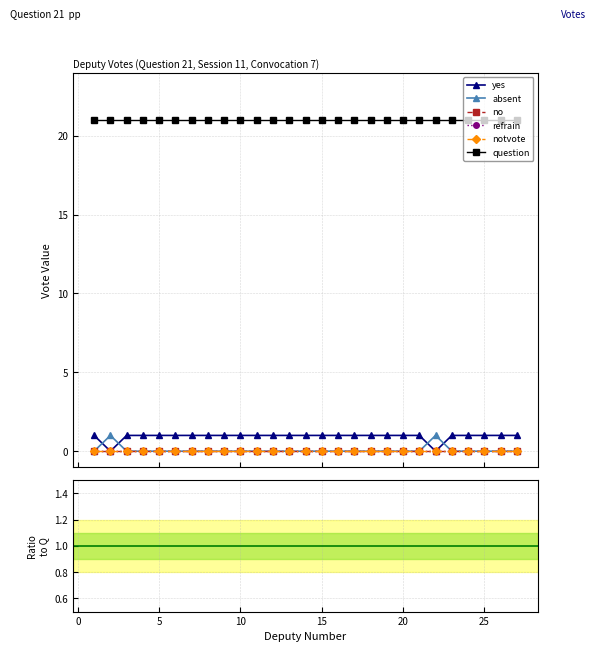

True or false: notvote and question intersect in this chart.

False